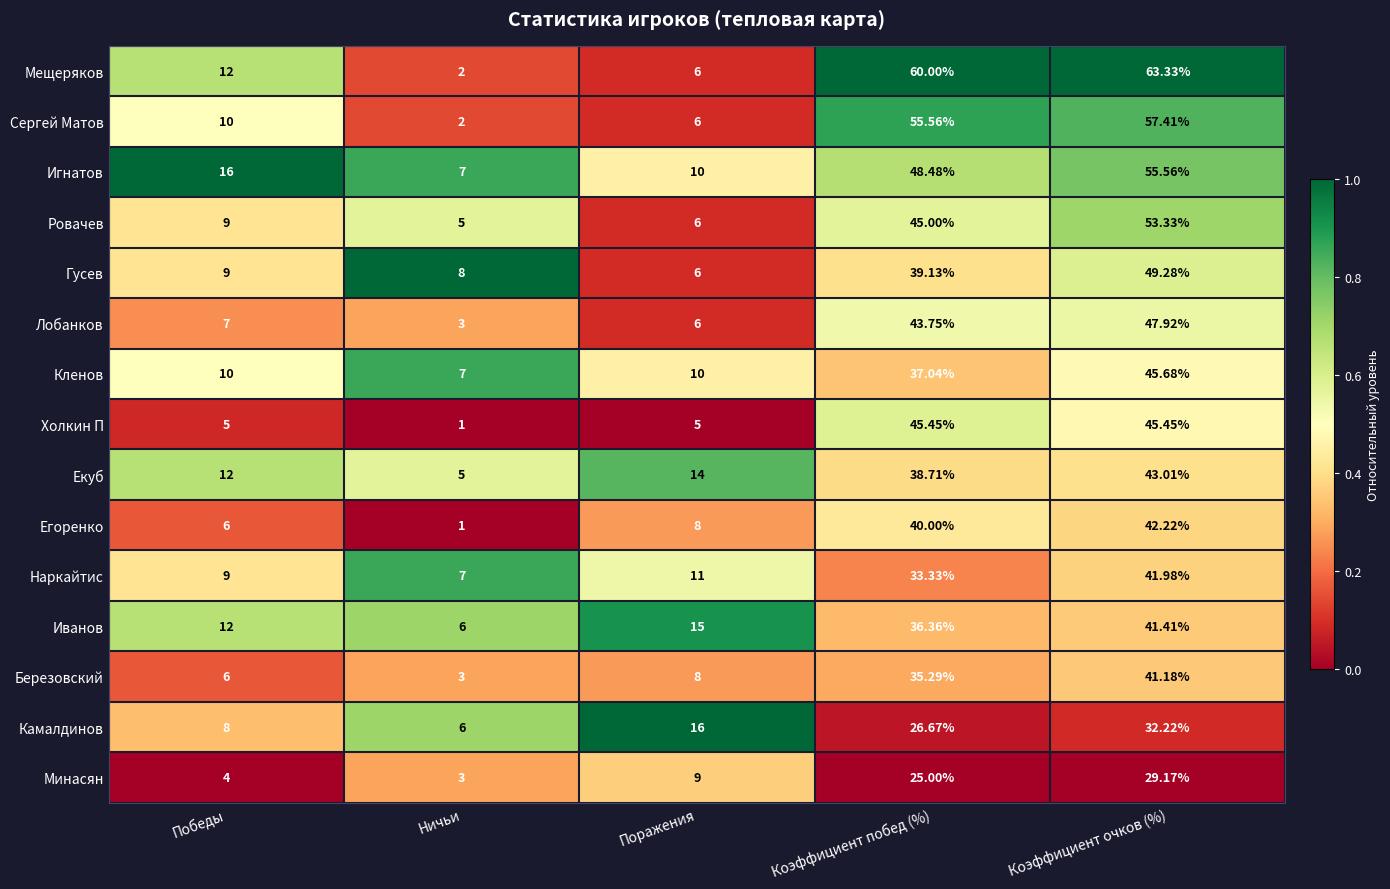

Where is Березовский nearest to the value 22?

Коэффициент побед (%)